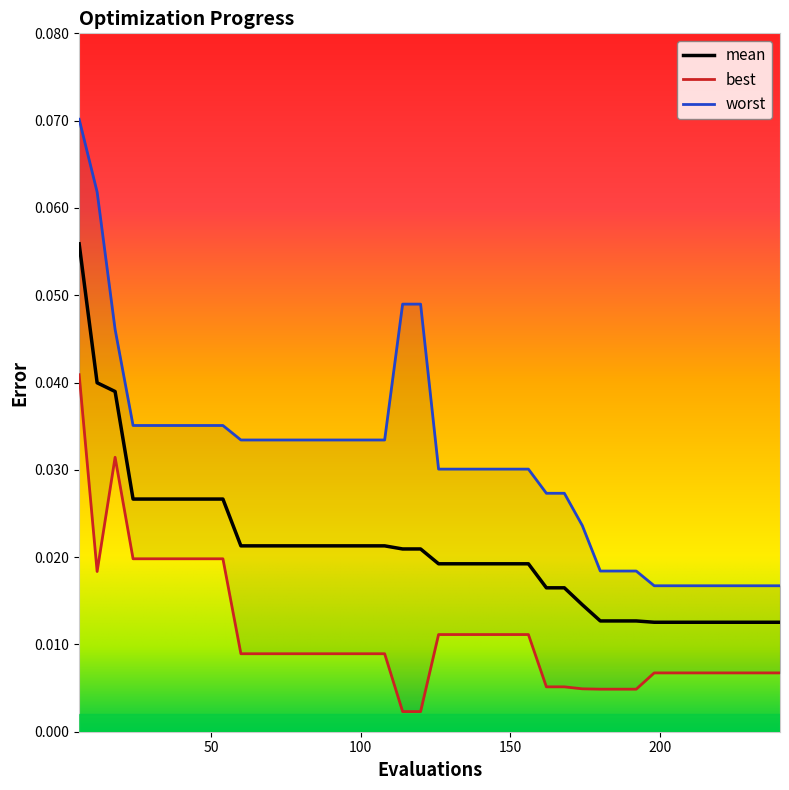

Which series has the largest range (max minus min)?

worst